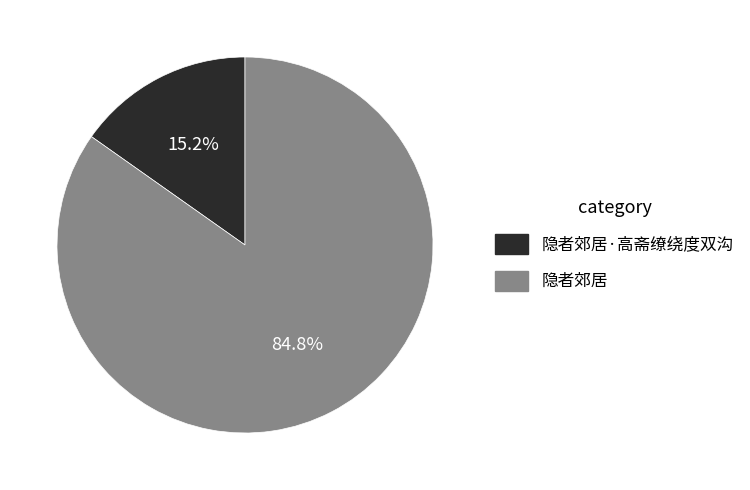

Is there any slice that represents more than half of the pie?

Yes